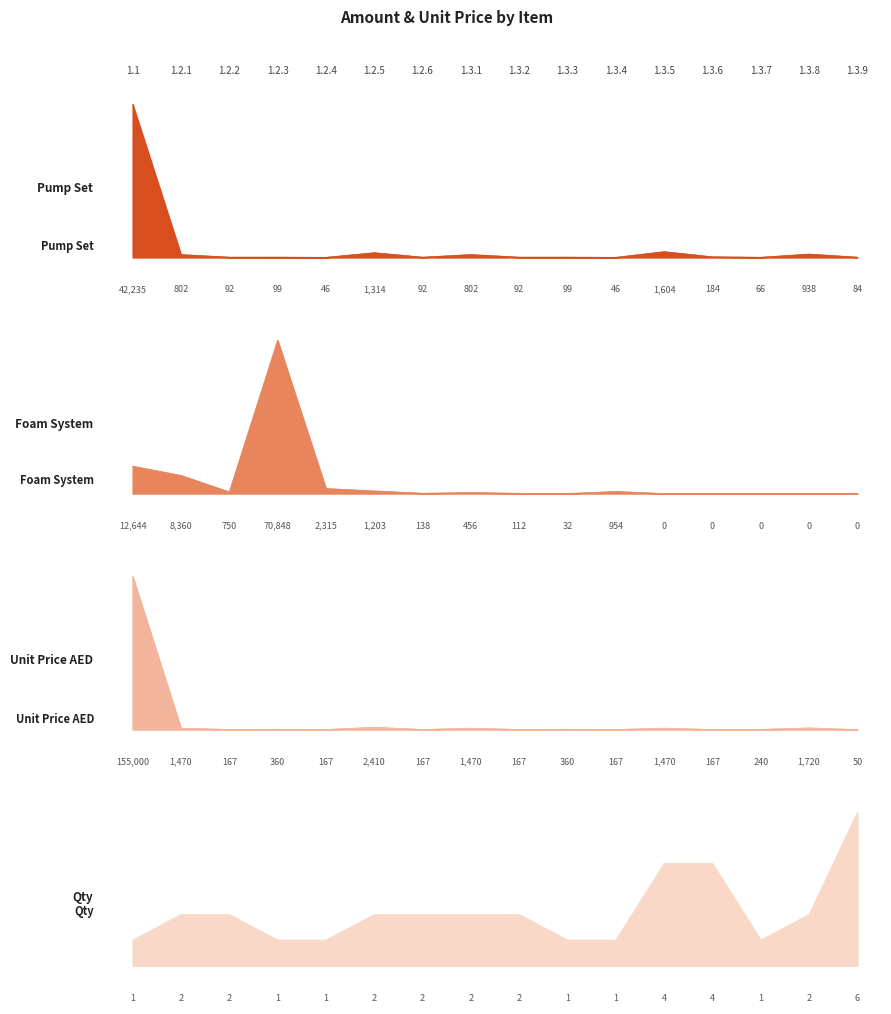

At which label does Foam System first exceed 456?

1.1